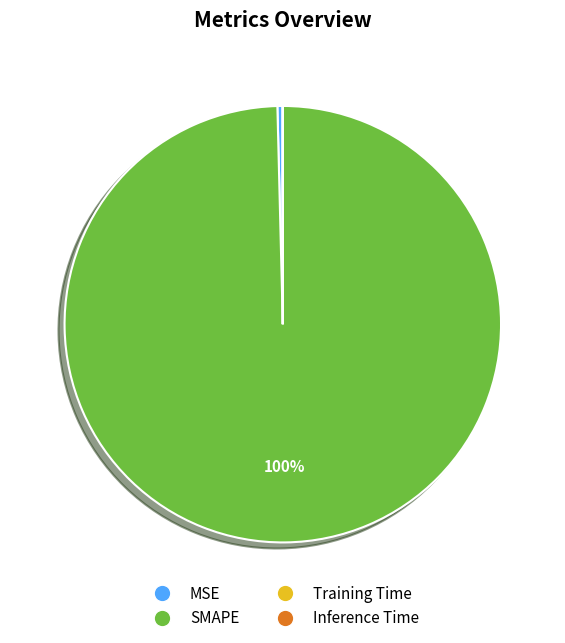

Which has a higher value, SMAPE or MSE?

SMAPE